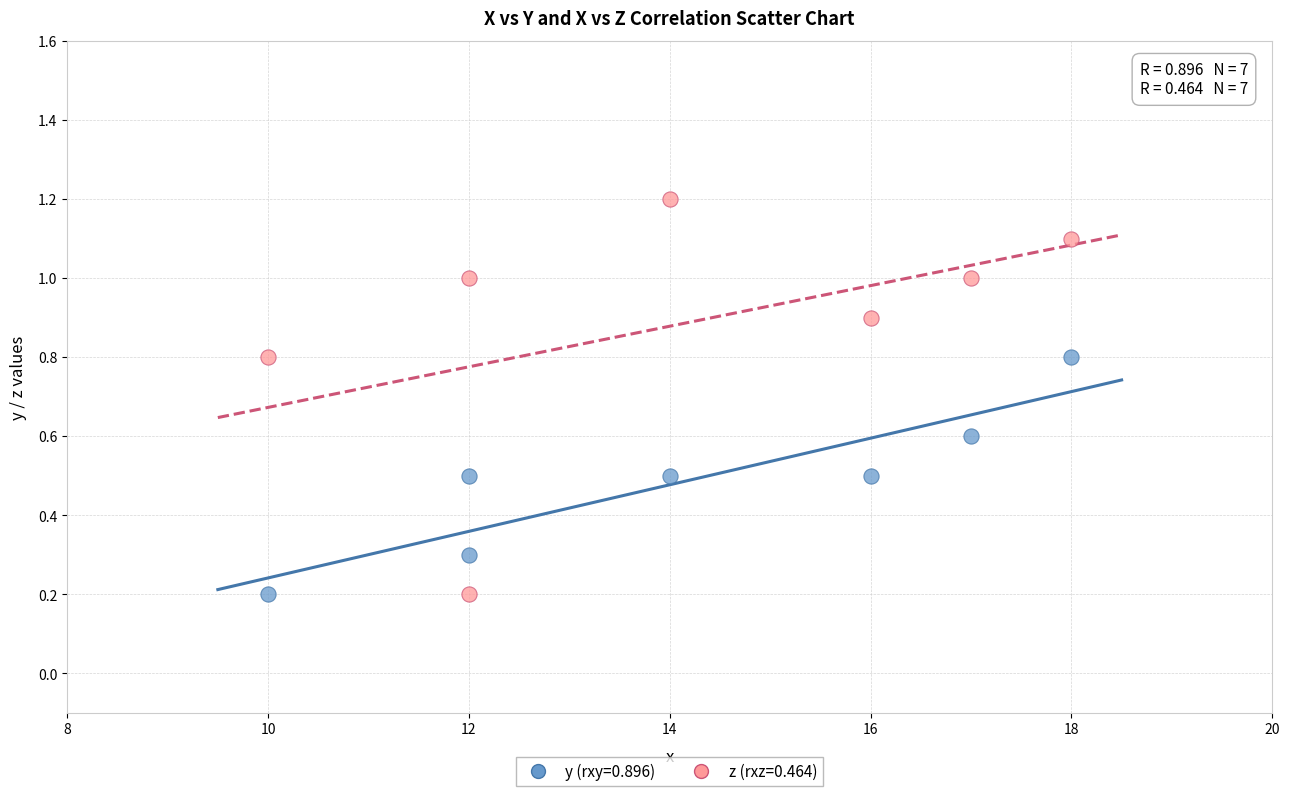

Which series has the widest spread of Y values?

z (rxz=0.464)